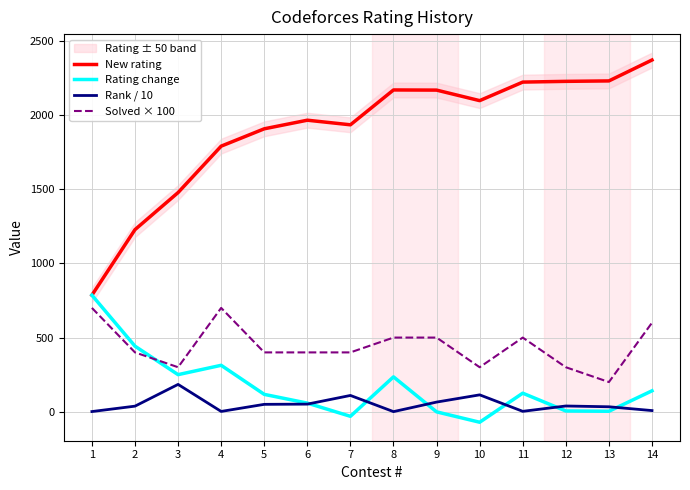

Does the chart display data point markers on the line(s)?

No